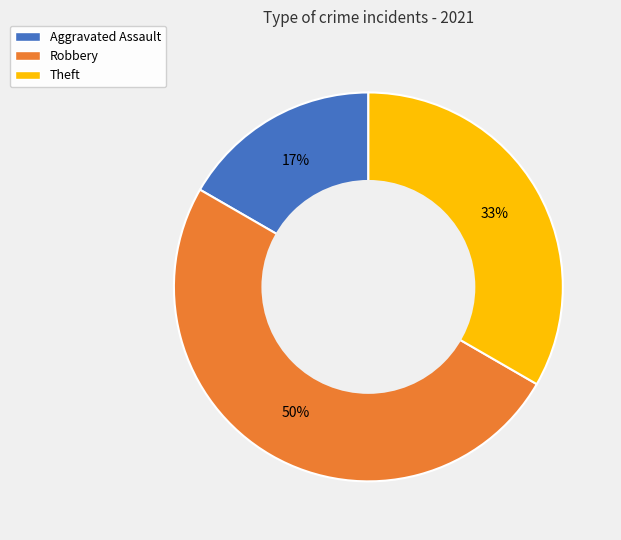

To the nearest percent, what is the average slice percentage?

33%